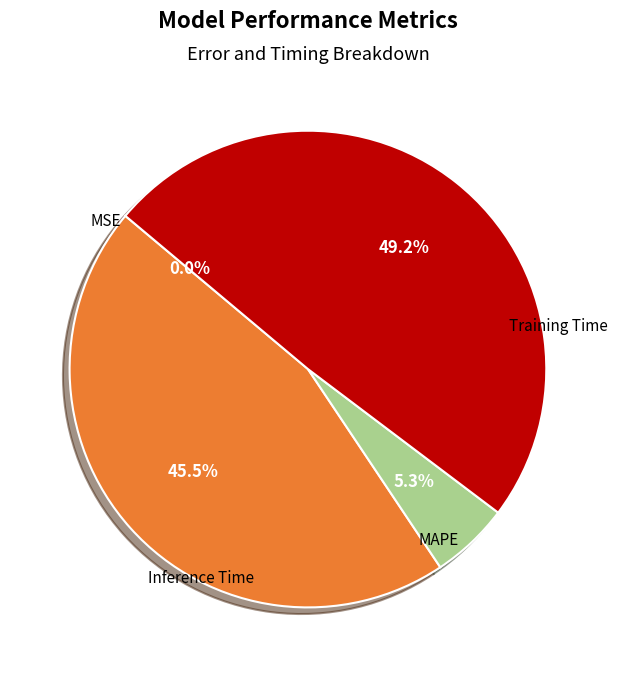

Is there any slice that represents more than half of the pie?

No